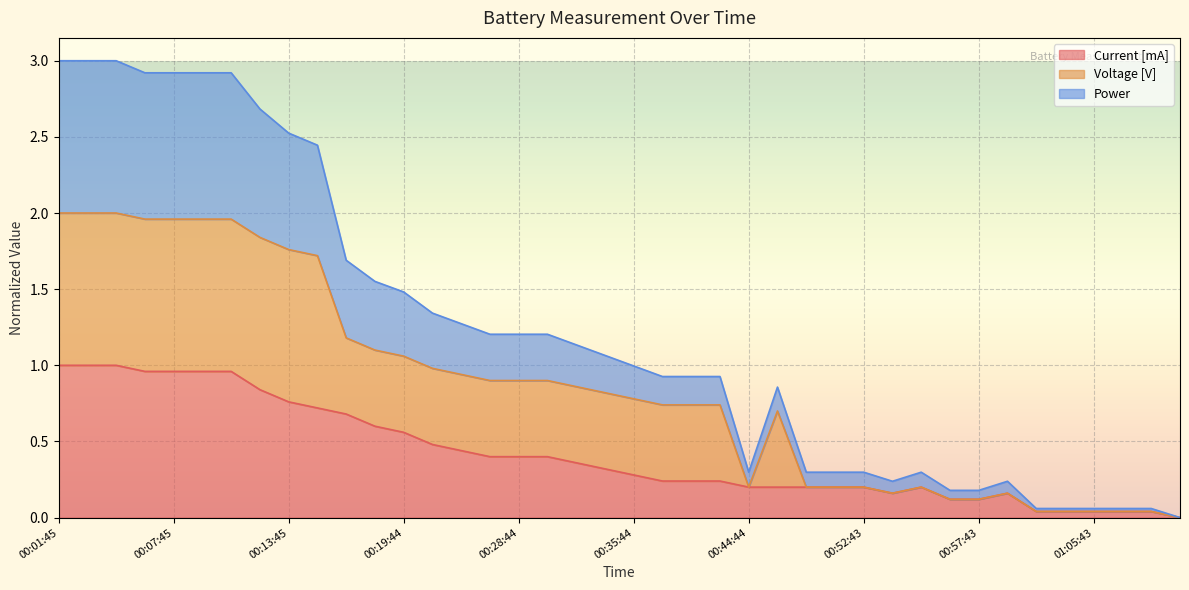

At which label does Power first exceed 1?

00:01:45